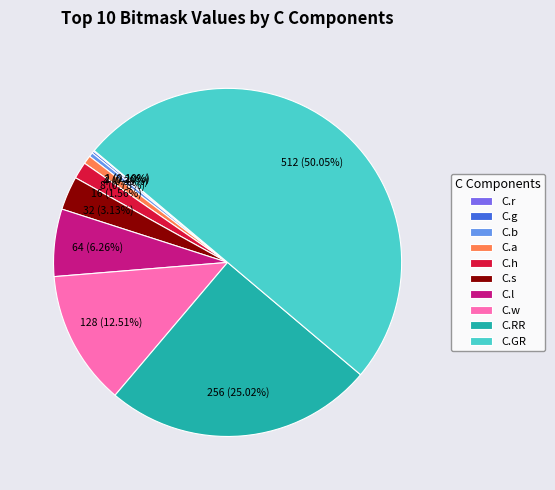

Which slice is the largest?

C.GR